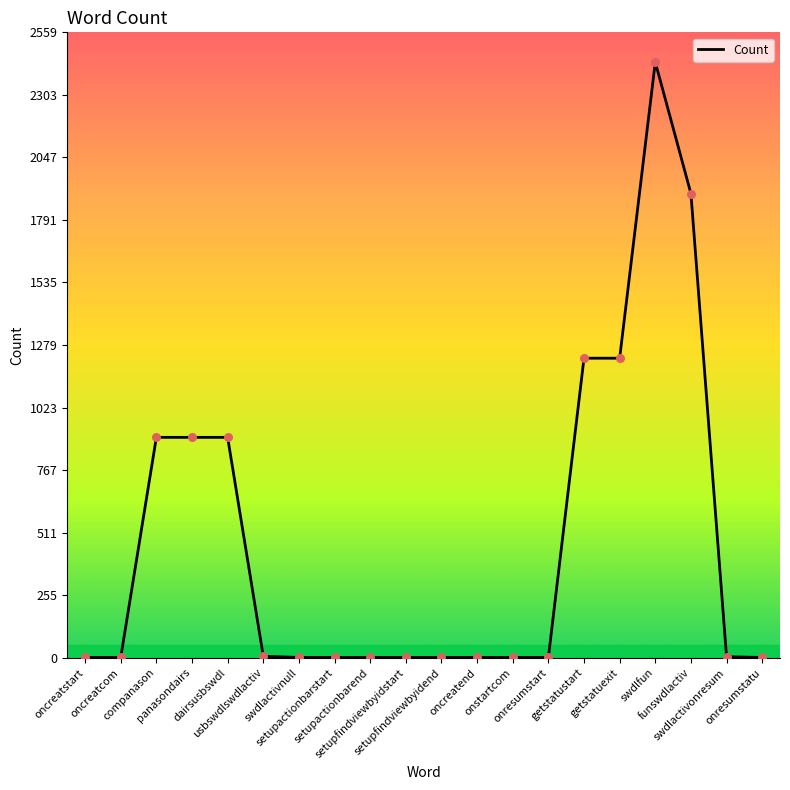

What is the change in value from oncreatend to swdlfun?

+2437